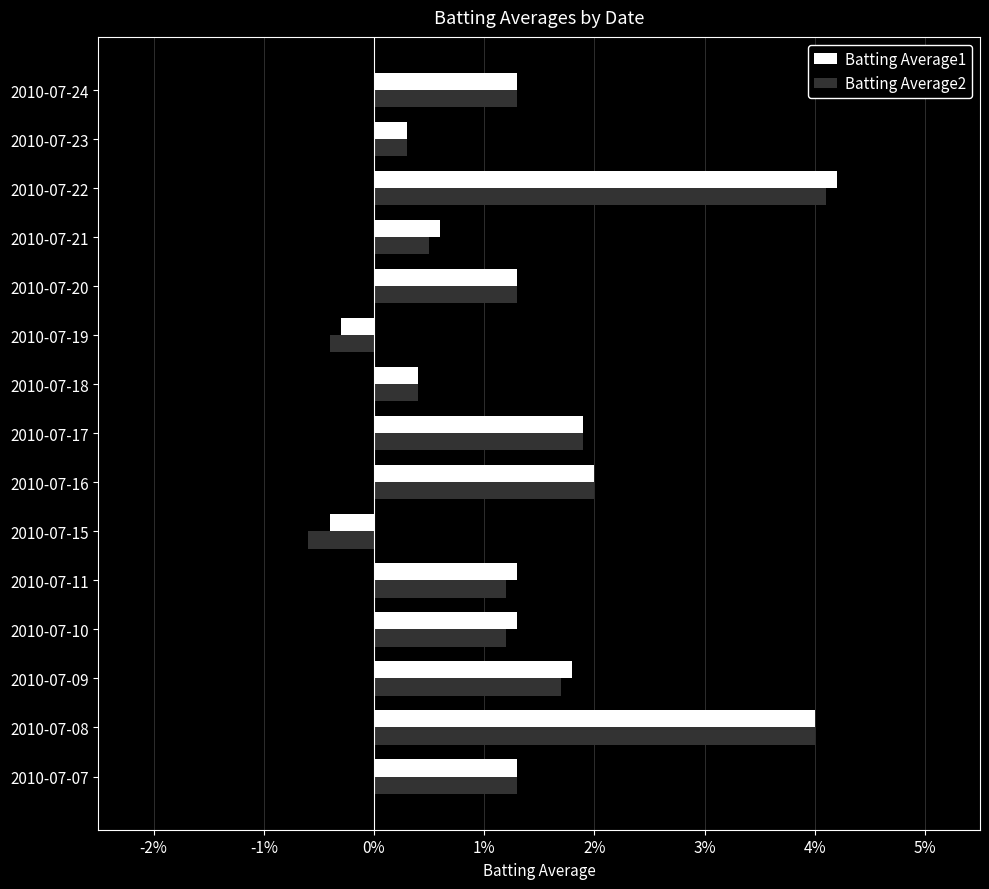

What are all the series names shown in the legend?

Batting Average1, Batting Average2